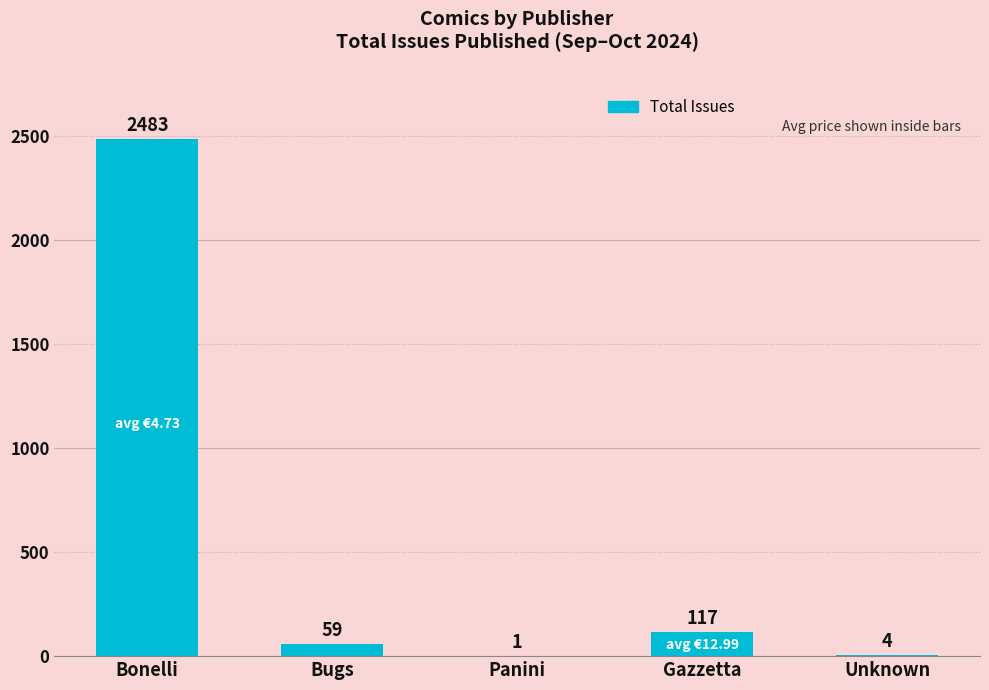

Are the bars horizontal?

No